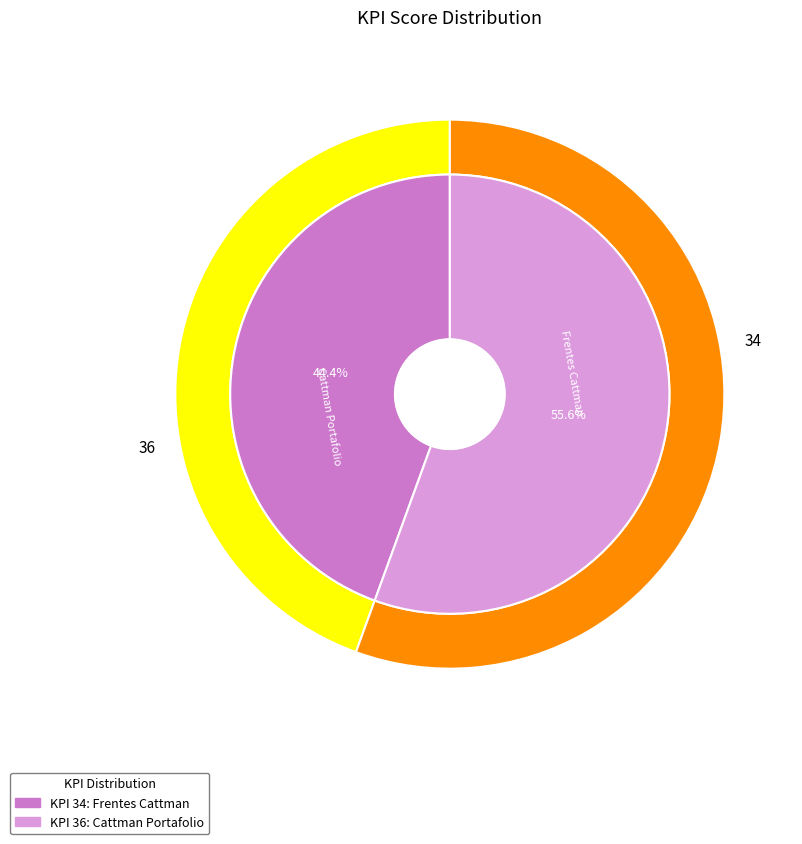

Does 36 represent more than half of the total?

Yes